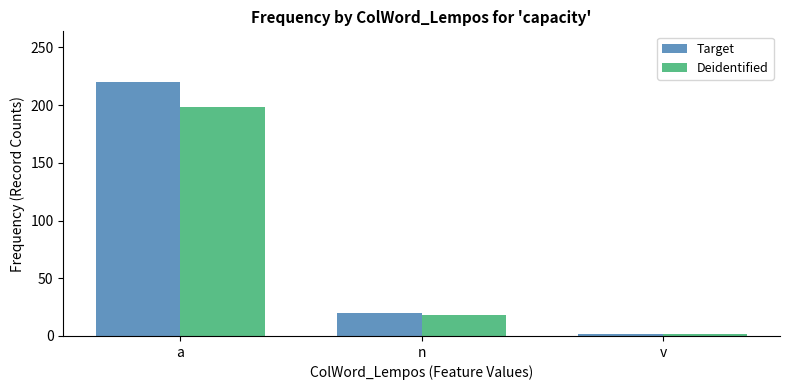

Which series changed the most between n and v?

Target